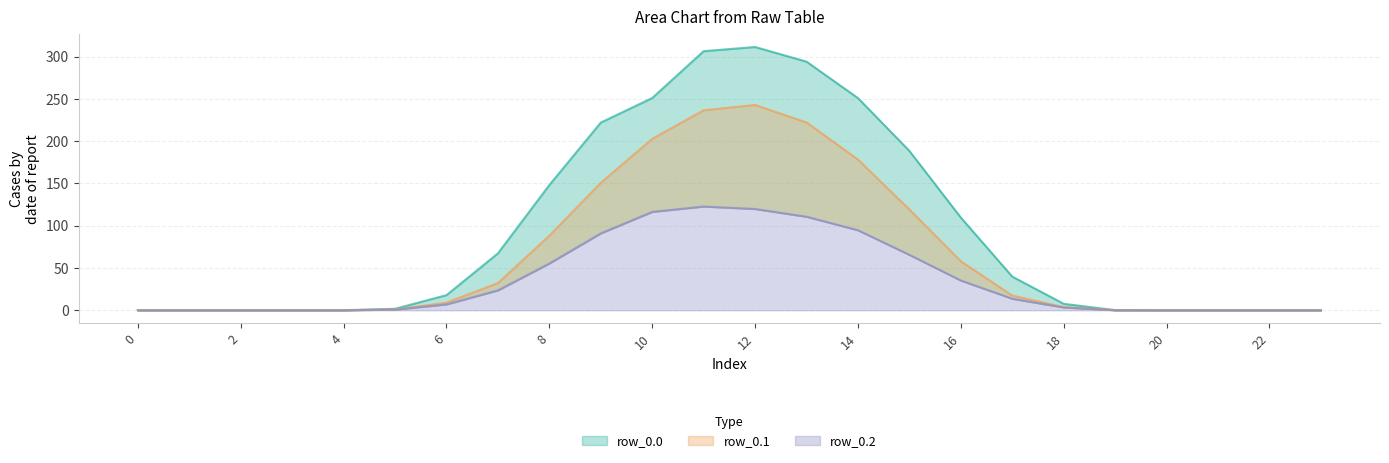

At which label does row_0.1 reach its peak?

12